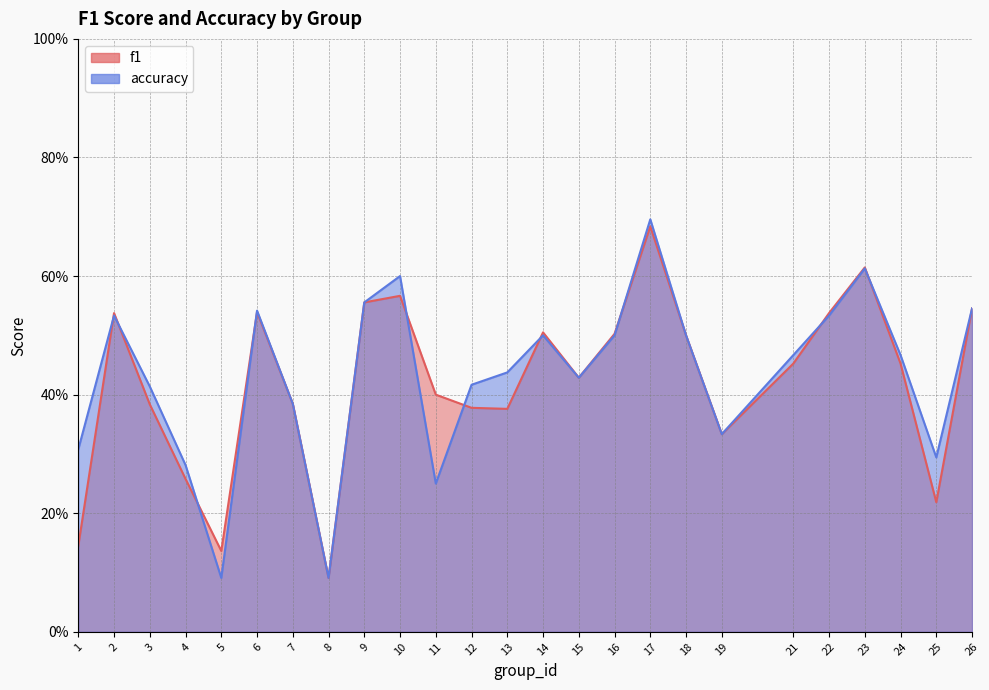

In accuracy, how many points are higher than both neighbors (excluding endpoints)?

6